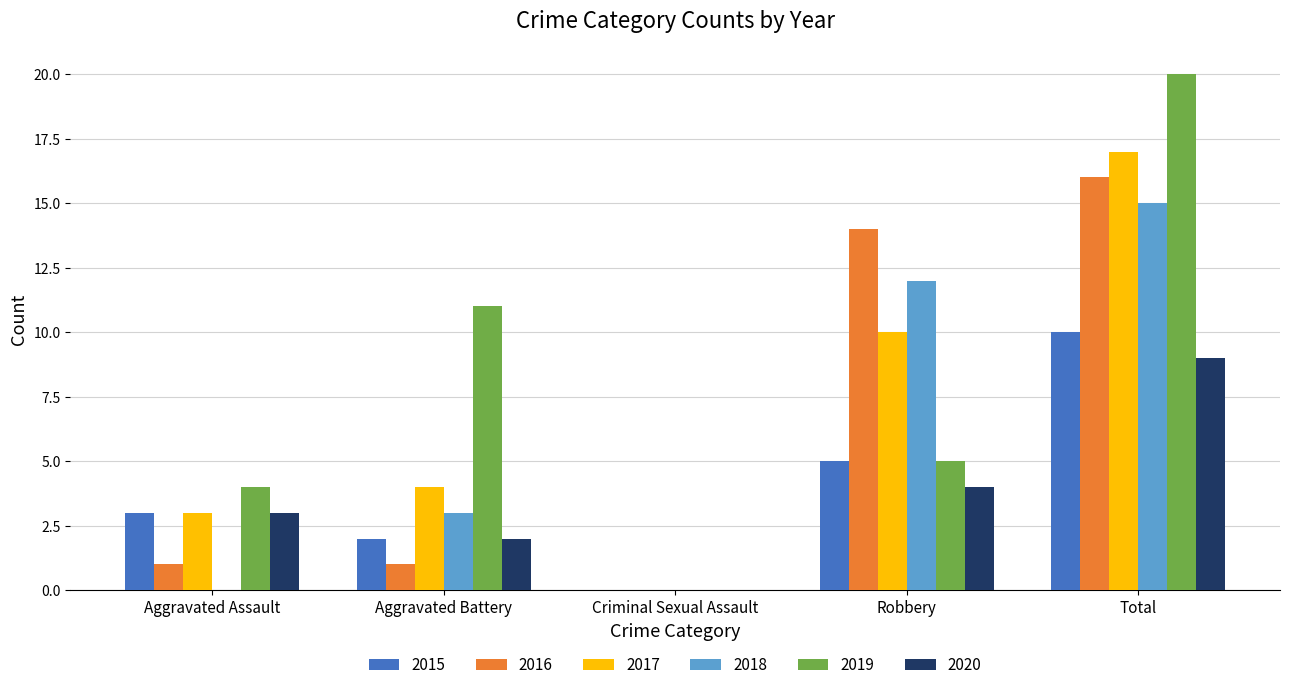

What is the sum of all 2020 values?

18